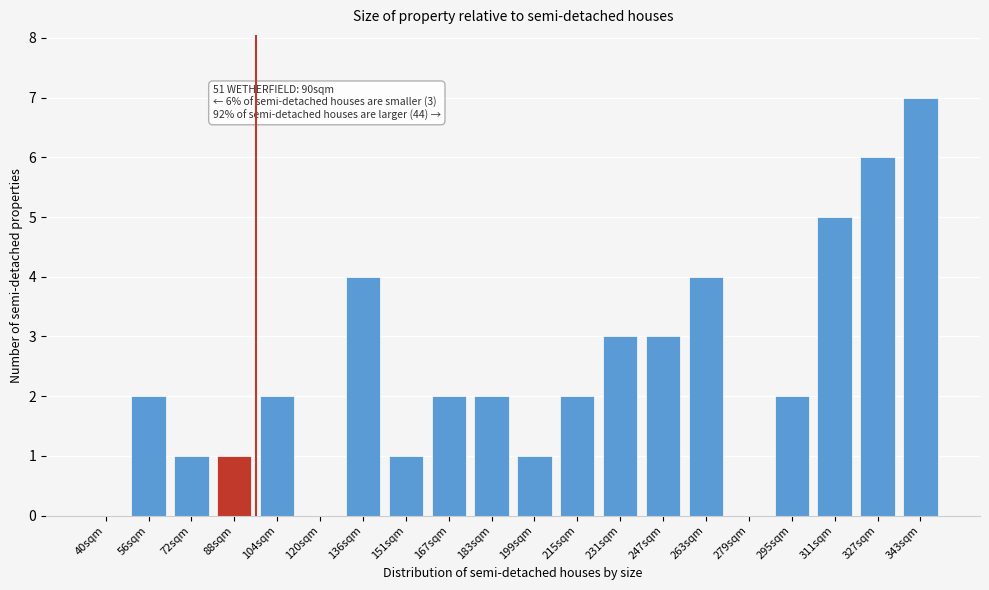

Reading left to right, transcribe all the data shown in this chart.

40sqm=0	56sqm=2	72sqm=1	88sqm=1	104sqm=2	120sqm=0	136sqm=4	151sqm=1	167sqm=2	183sqm=2	199sqm=1	215sqm=2	231sqm=3	247sqm=3	263sqm=4	279sqm=0	295sqm=2	311sqm=5	327sqm=6	343sqm=7